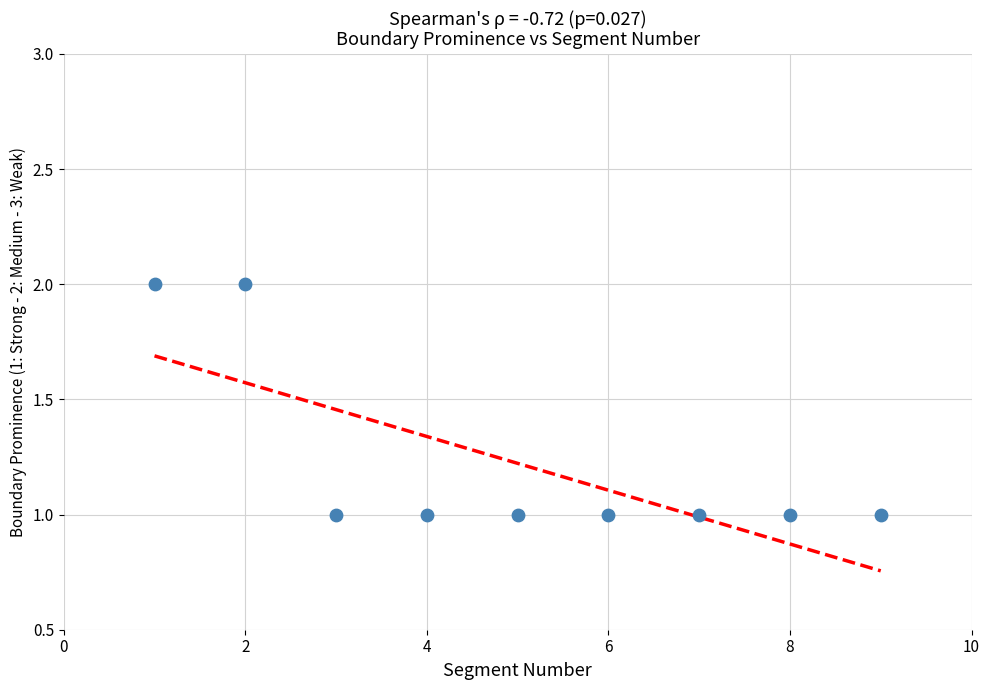

What is the range of X values (max minus min)?

8